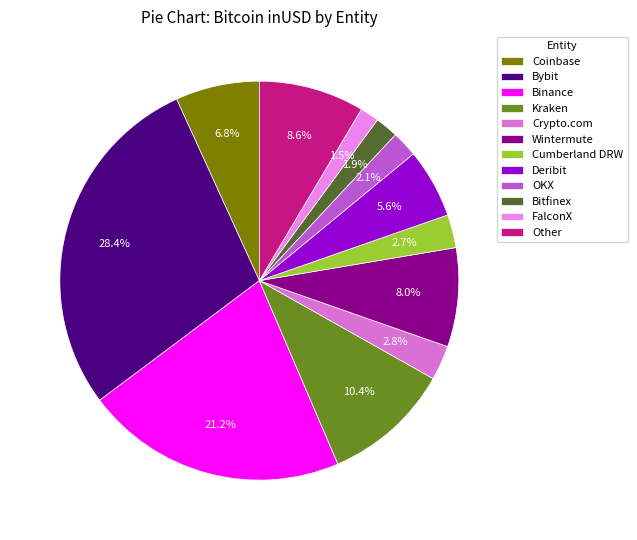

To the nearest percent, what portion does Other represent?

9%